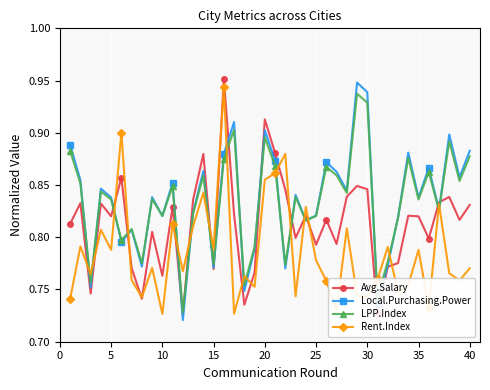

True or false: Local.Purchasing.Power and Rent.Index intersect in this chart.

True